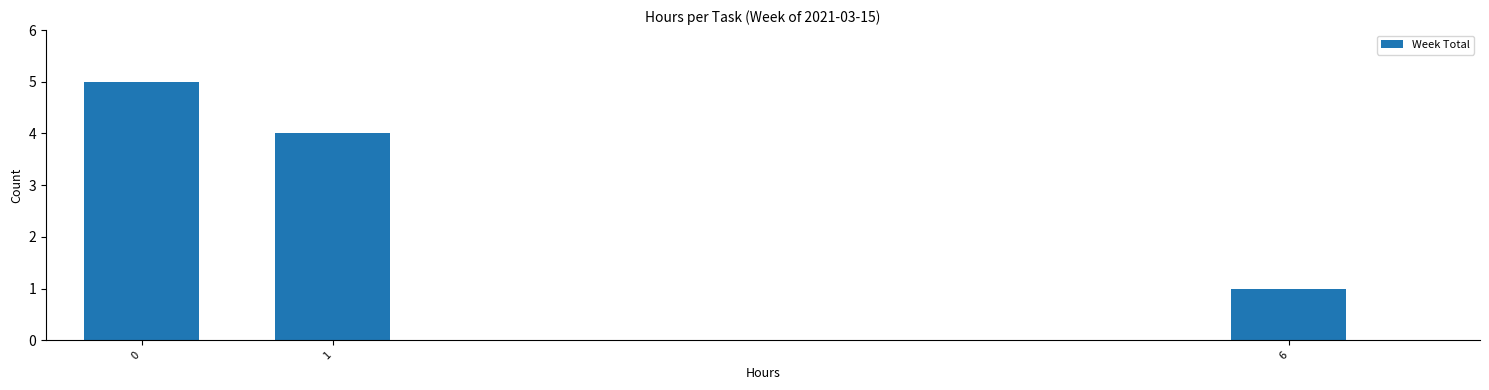

Reading left to right, what are all the values shown in this chart?

5	4	1